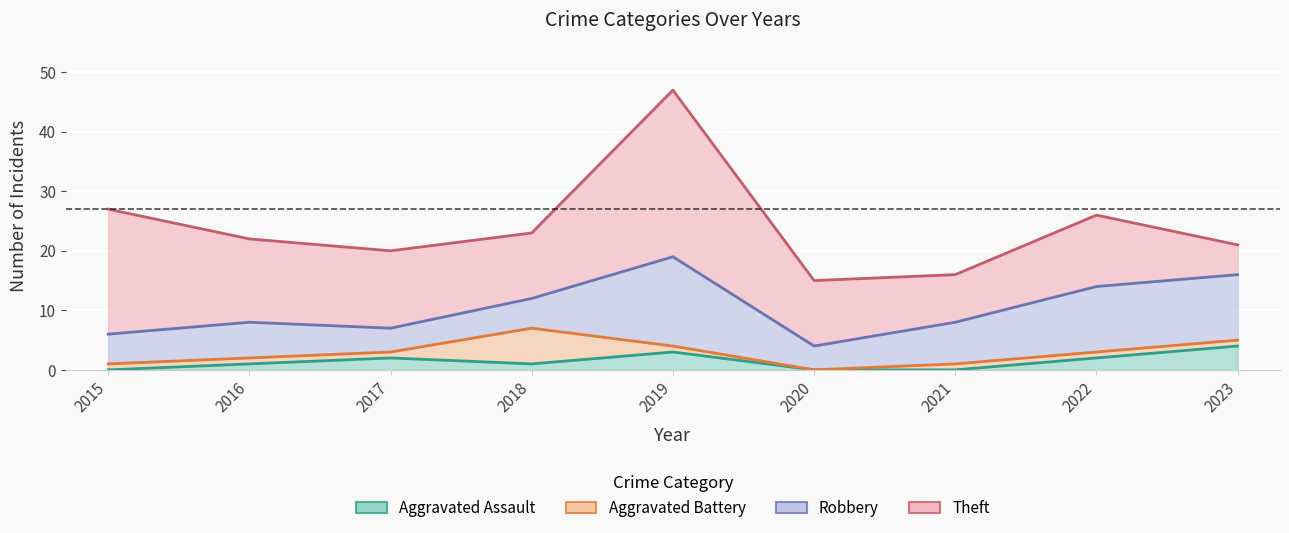

At how many categories does at least one series exceed 10?

8